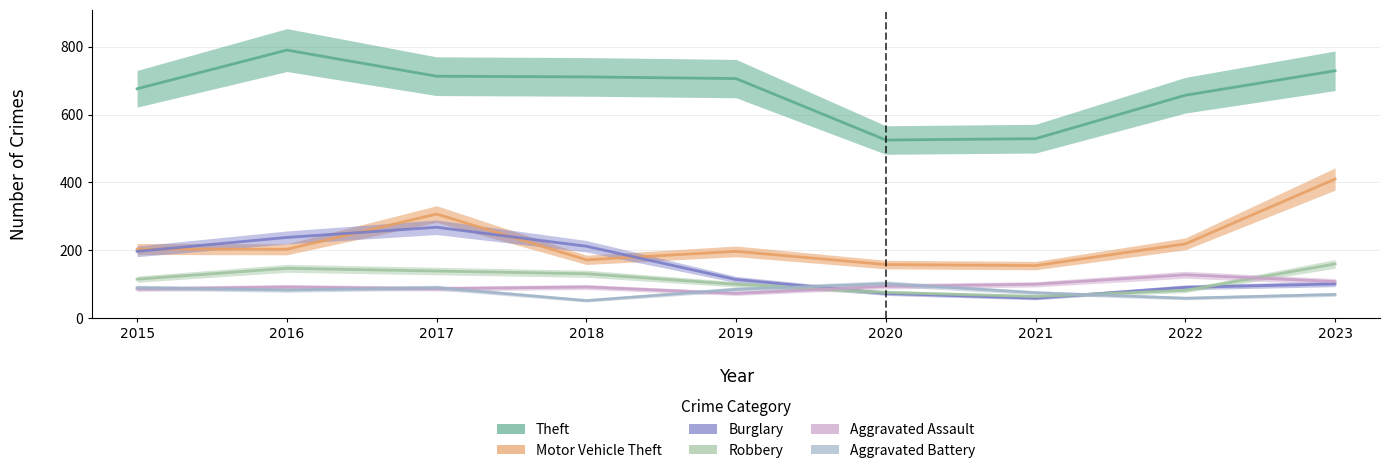

What is the sum of the Motor Vehicle Theft values at 2020 and 2017?

465